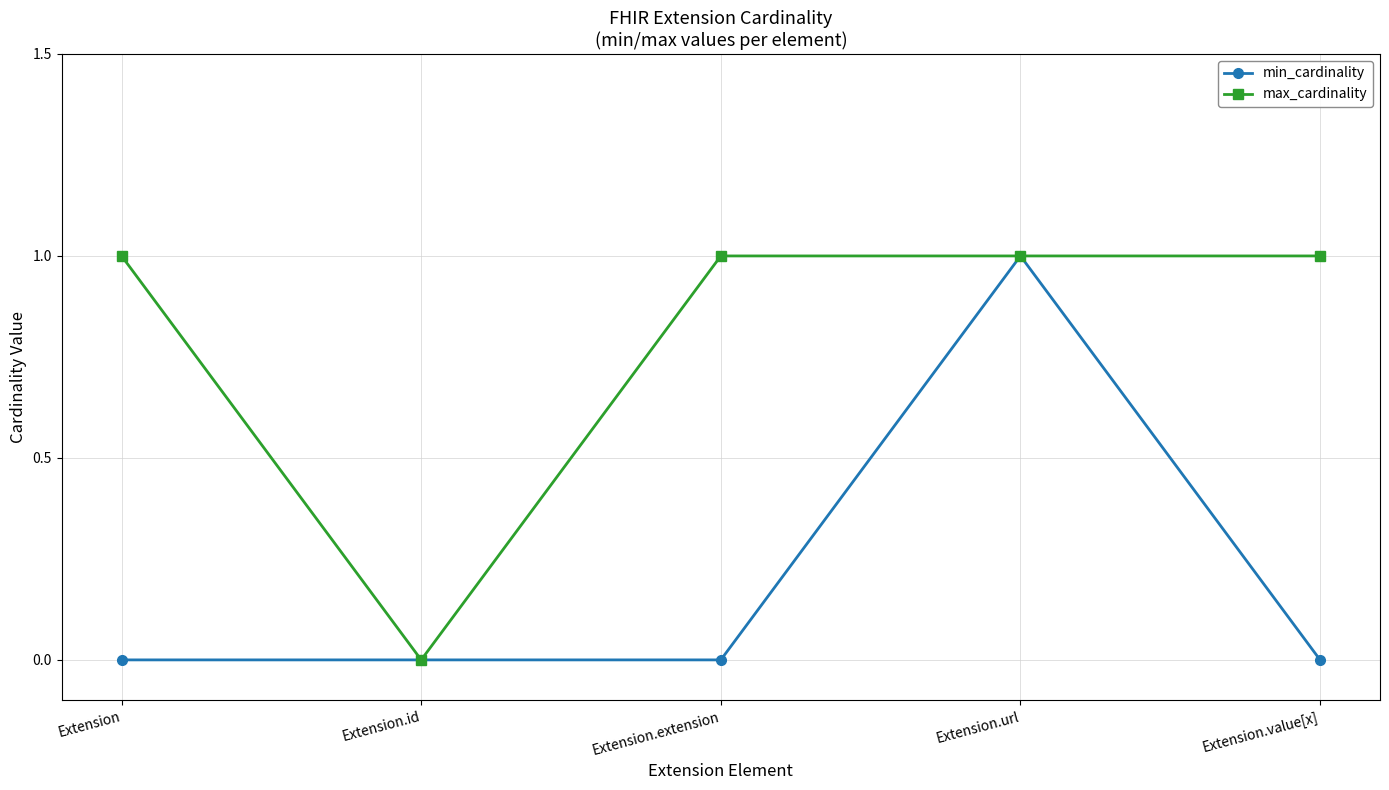

True or false: max_cardinality has a value of 1 at Extension.id.

False